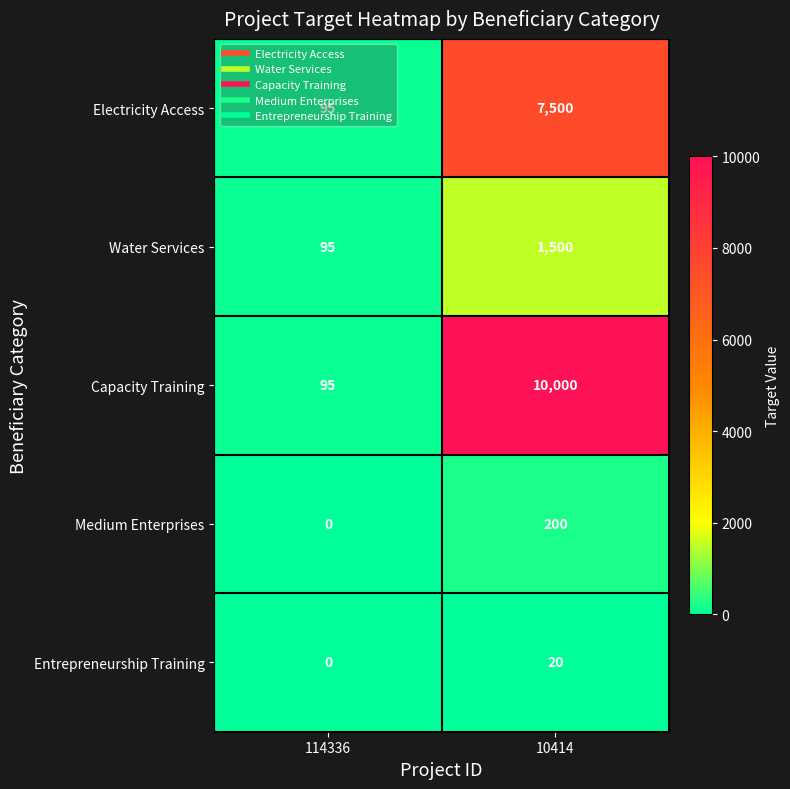

Rank the series by their maximum value, from lowest to highest.

Entrepreneurship Training, Medium Enterprises, Water Services, Electricity Access, Capacity Training